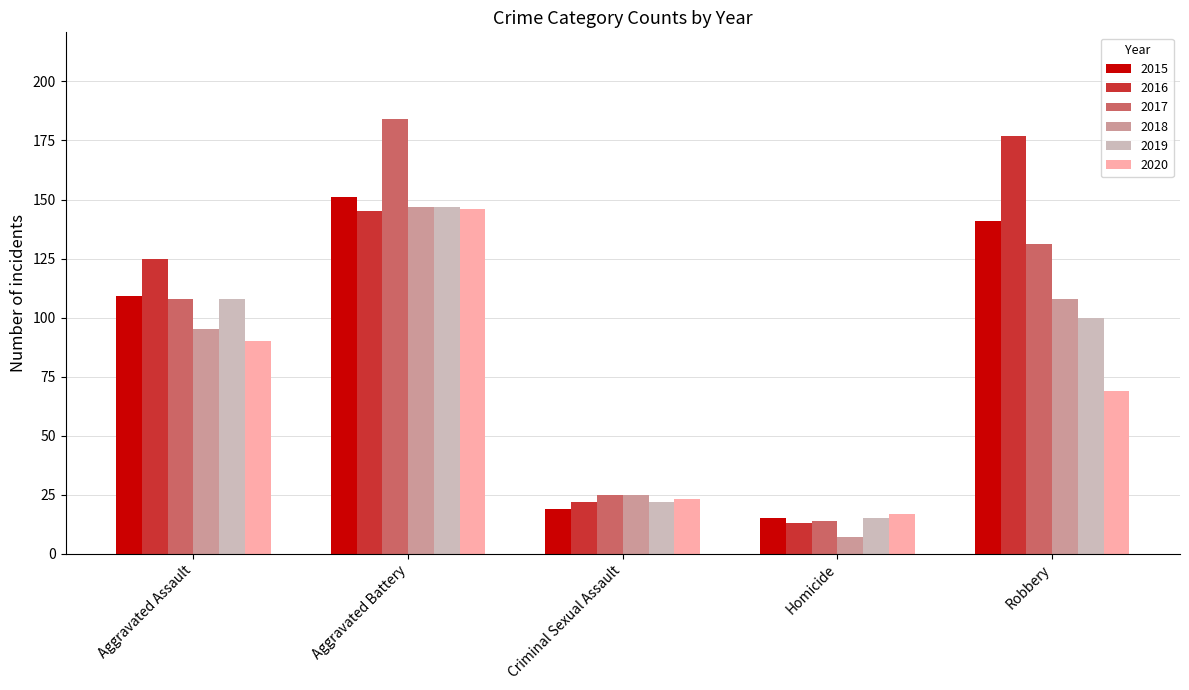

Between Criminal Sexual Assault and Homicide, which series saw the biggest shift?

2018